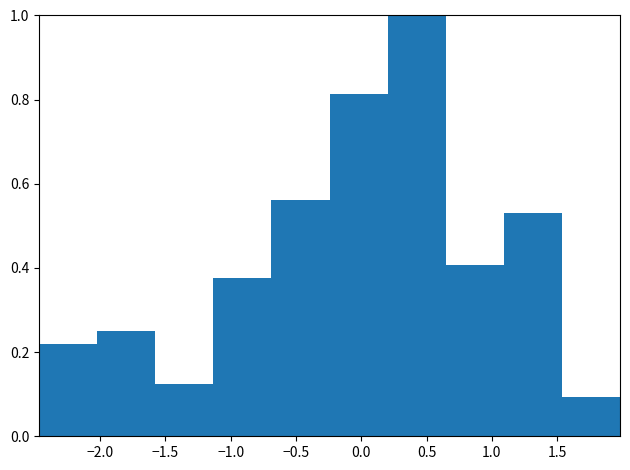

Reading left to right, list every bar in this chart as the range it spans on the x-axis followed by its height. Neither the bar edges nor the heights are printed on the chart, so give them approximately, as read against the axes.

-2.45 to -2.00: 0.22
-2.00 to -1.60: 0.26
-1.60 to -1.15: 0.12
-1.15 to -0.70: 0.38
-0.70 to -0.25: 0.56
-0.25 to 0.20: 0.82
0.20 to 0.65: 1.00
0.65 to 1.10: 0.40
1.10 to 1.55: 0.54
1.55 to 2.00: 0.10